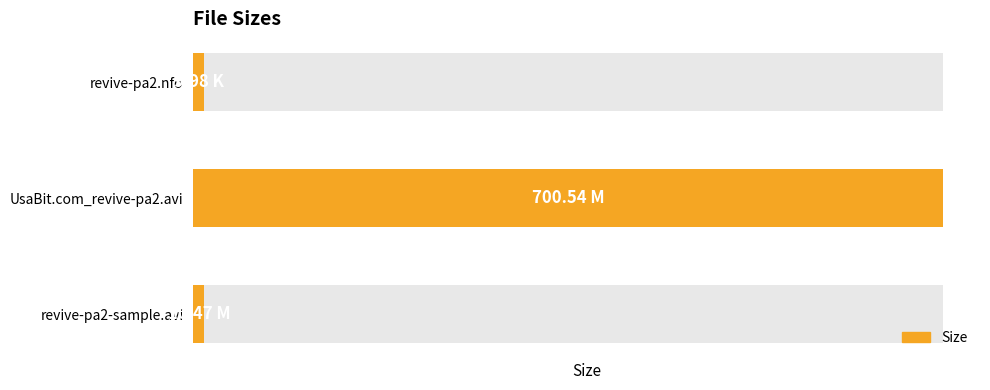

How many categories are shown in the chart?

3